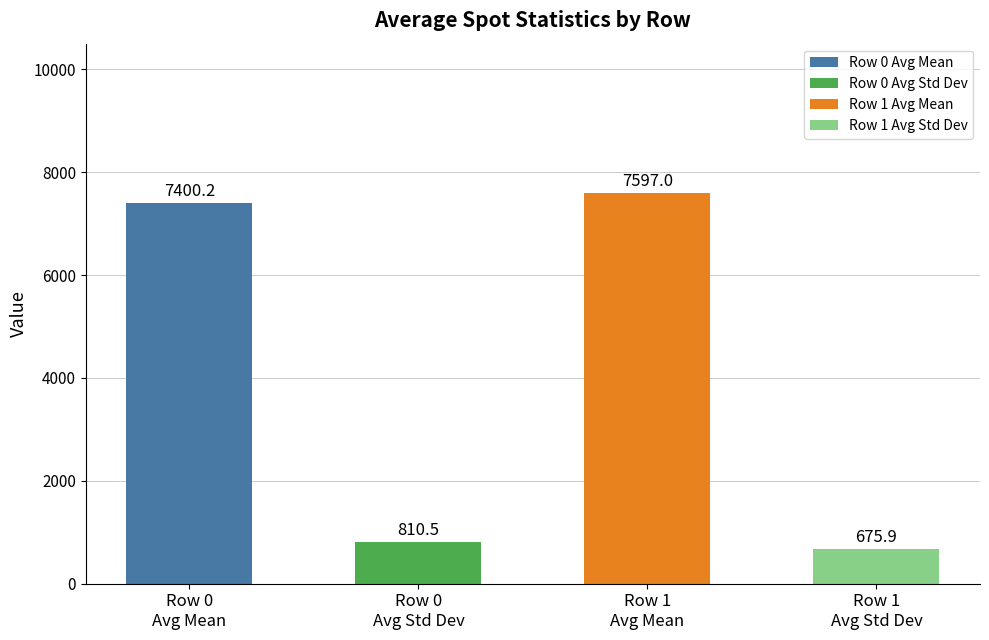

Are the bars grouped side by side (vs. stacked)?

No